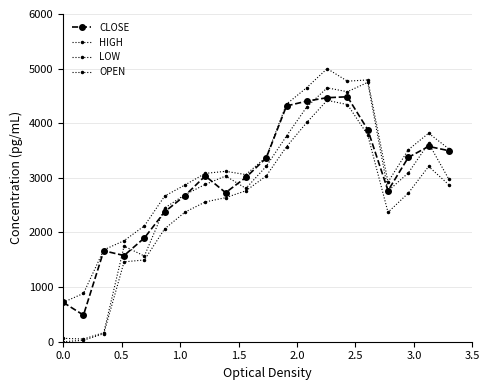

How many data points does each series have?

20